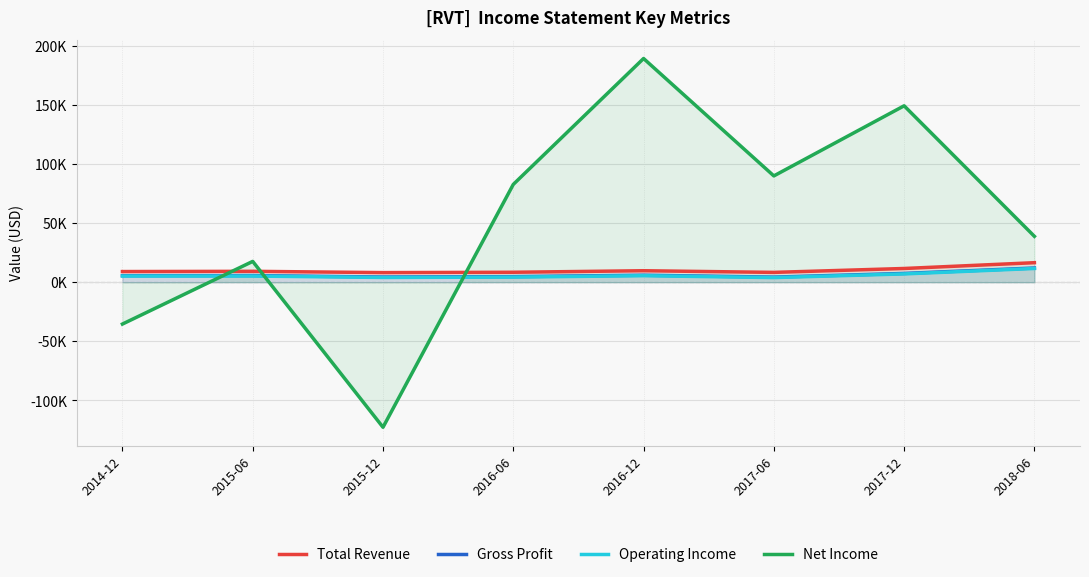

True or false: Operating Income has more than 2 interior local peaks.

False